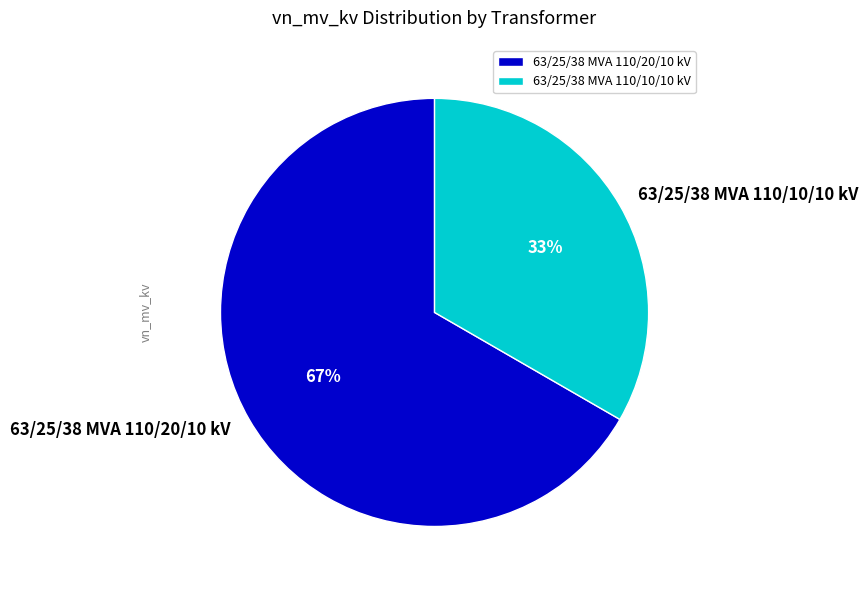

Is there a majority slice in this chart?

Yes